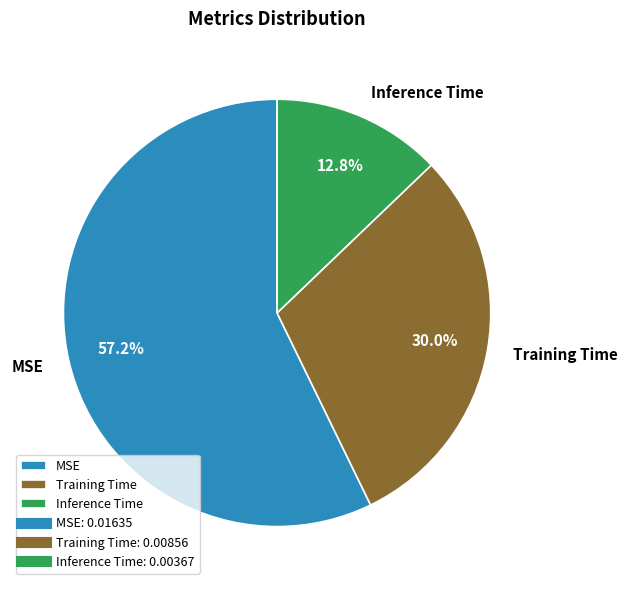

Between Inference Time and Training Time, which is larger?

Training Time